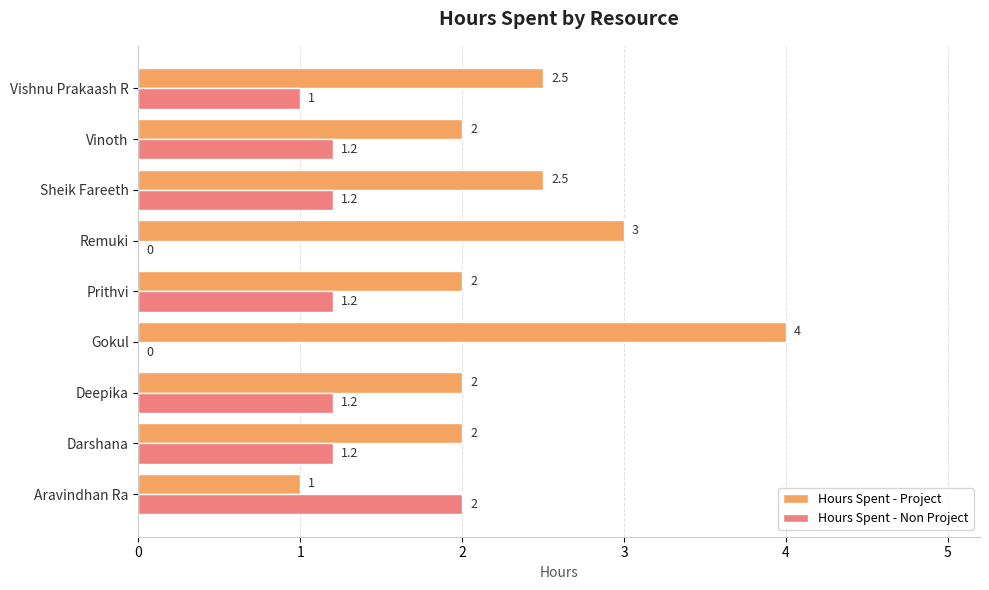

Count the number of data series in this chart.

2